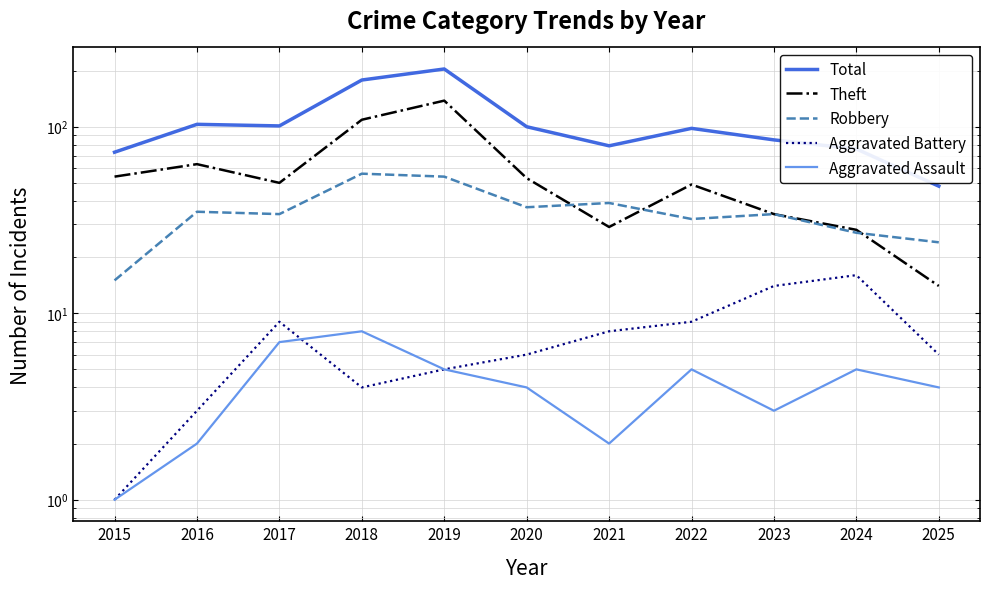

True or false: Aggravated Battery has a value of 9 at 2017.

True